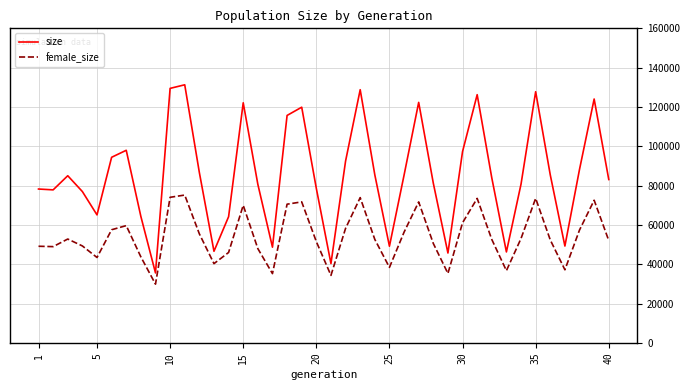

What is the difference between the maximum and minimum values in the female_size series?

45305